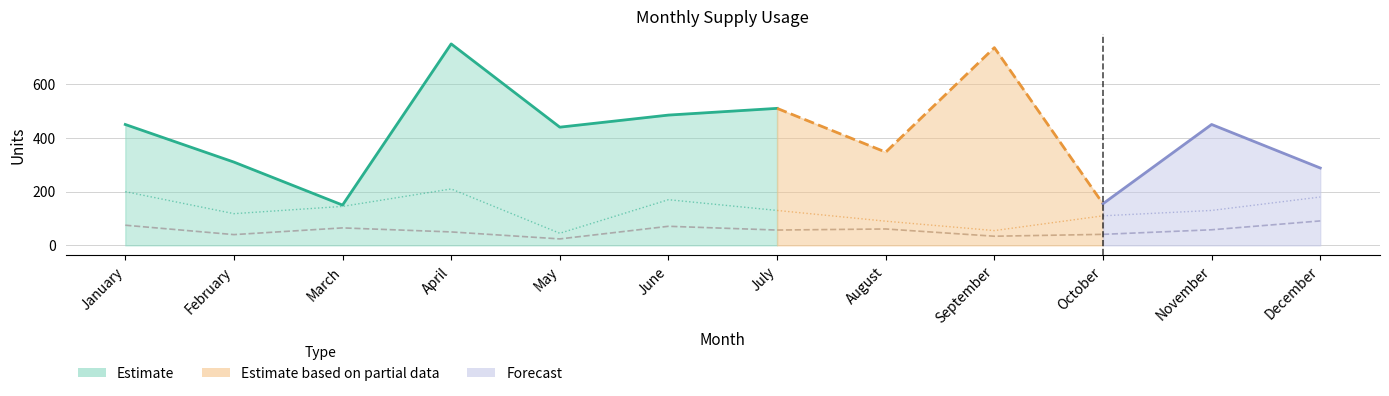

The value of Paper at December is 288. True or false?

True